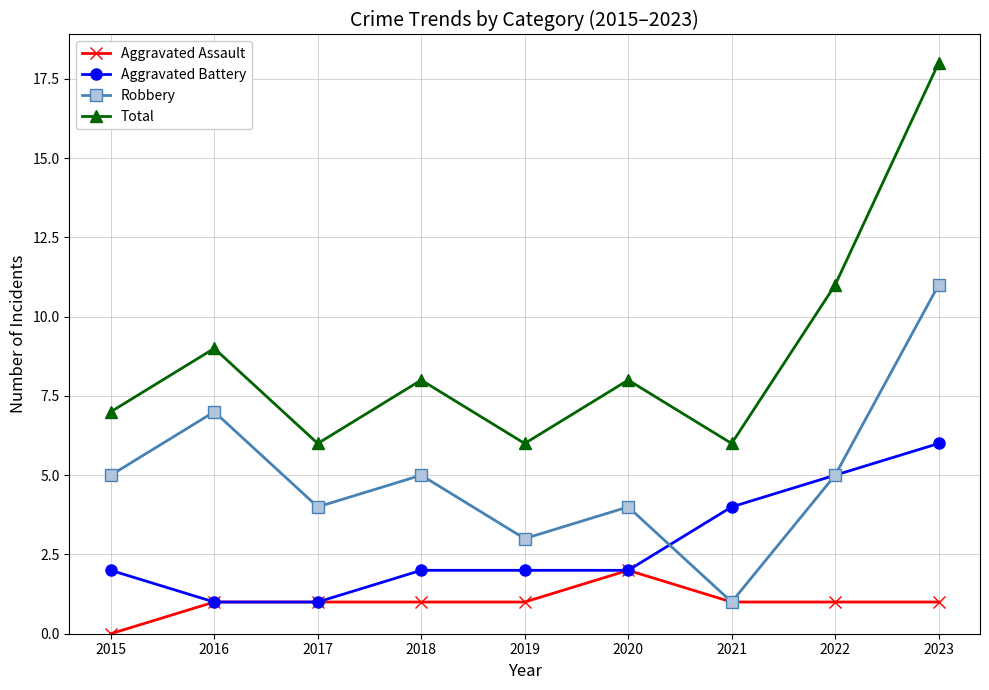

What is the total value across all series at 2016?

18